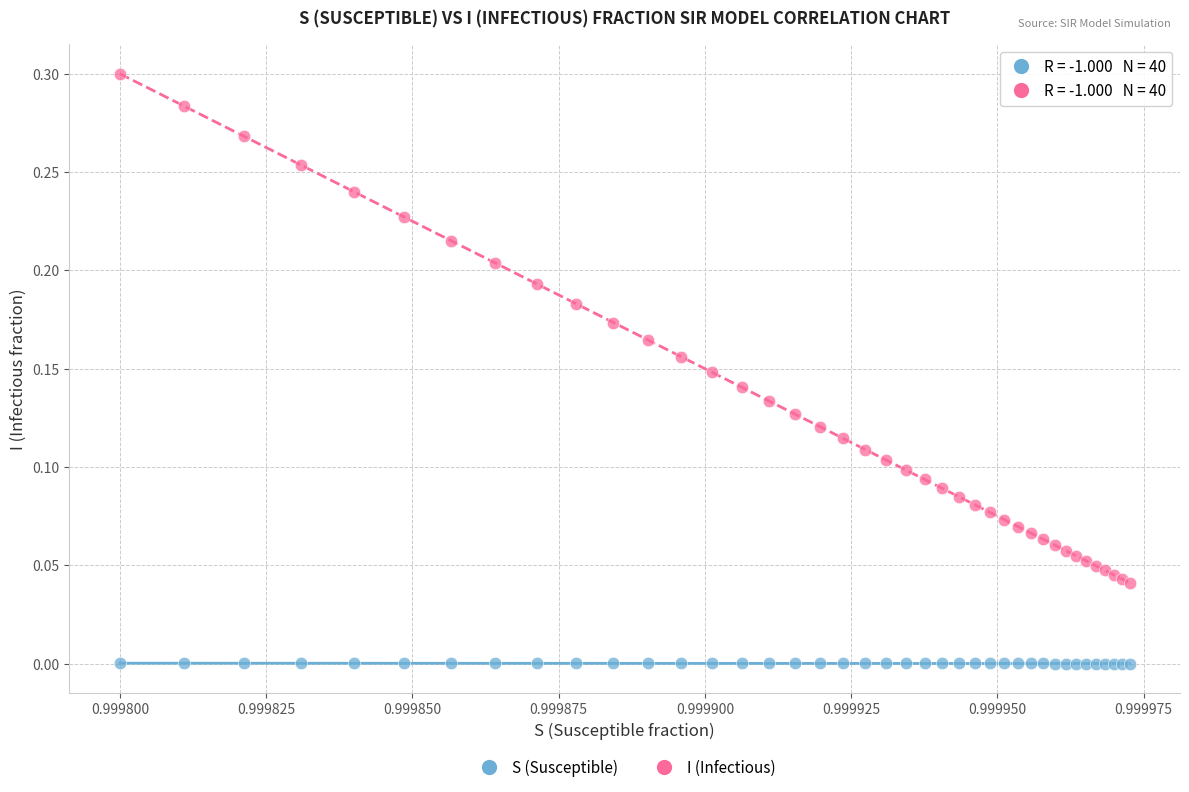

Which series contains the lowest Y value?

S (Susceptible)